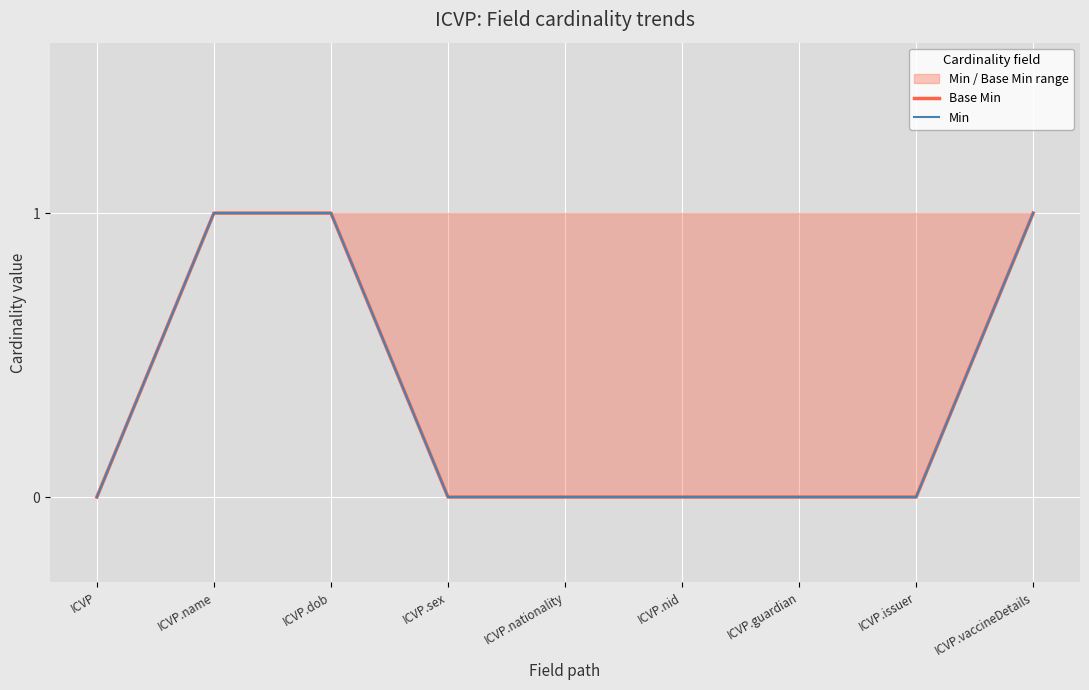

The value of Min at ICVP.nid is 0. True or false?

False